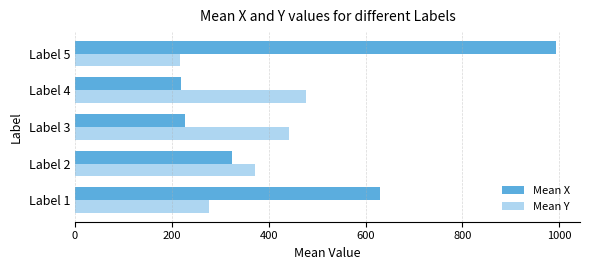

What are all the series names shown in the legend?

Mean X, Mean Y